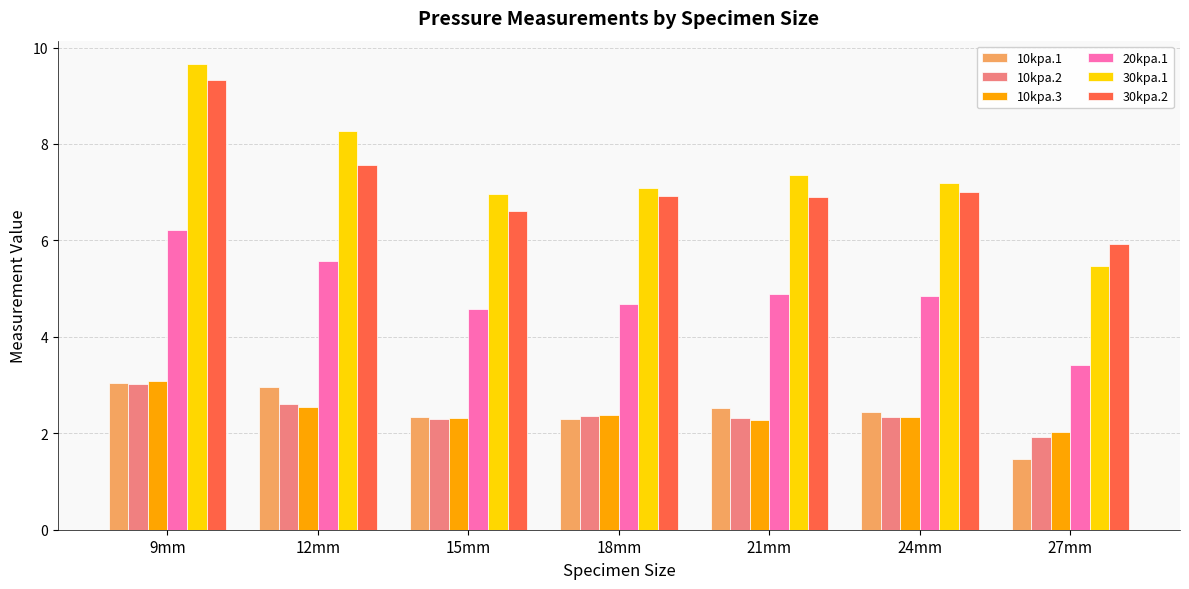

What is the label of the 6th bar from the left?

24mm